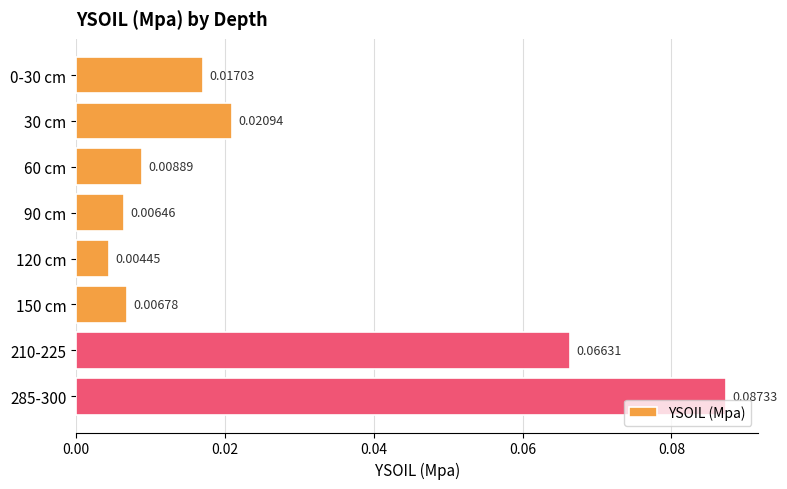

Count the number of categories in the chart.

8